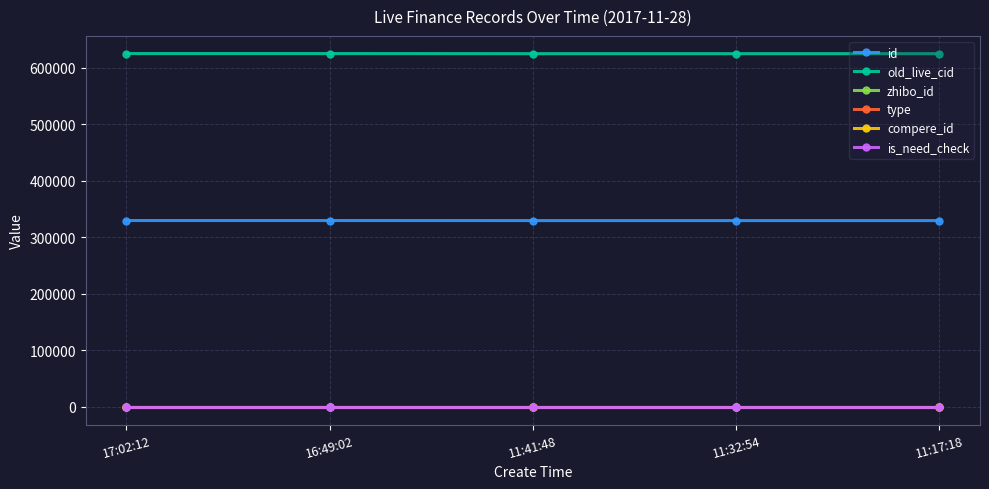

True or false: zhibo_id and old_live_cid intersect in this chart.

False